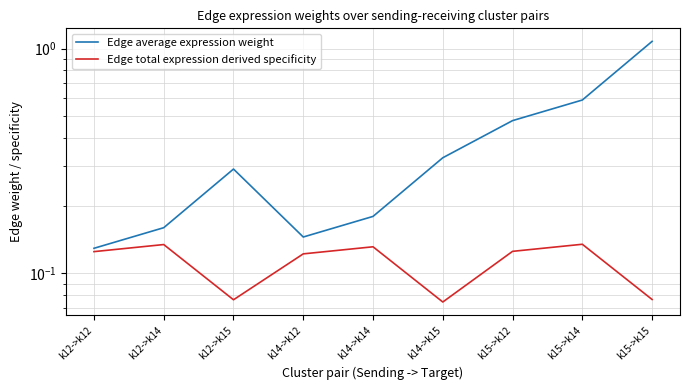

What position from the left is k15->k15?

9